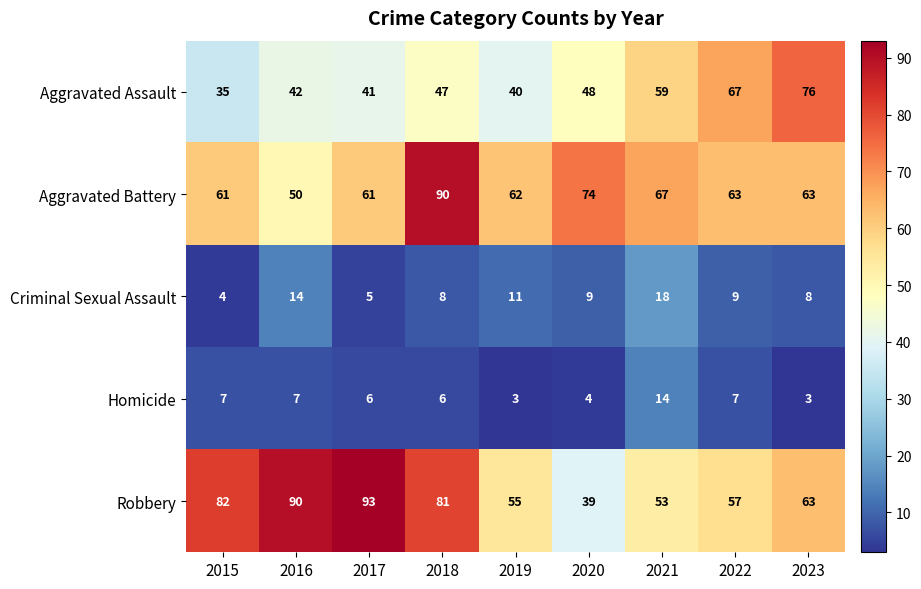

List the series in order of their peak value, lowest first.

Homicide, Criminal Sexual Assault, Aggravated Assault, Aggravated Battery, Robbery